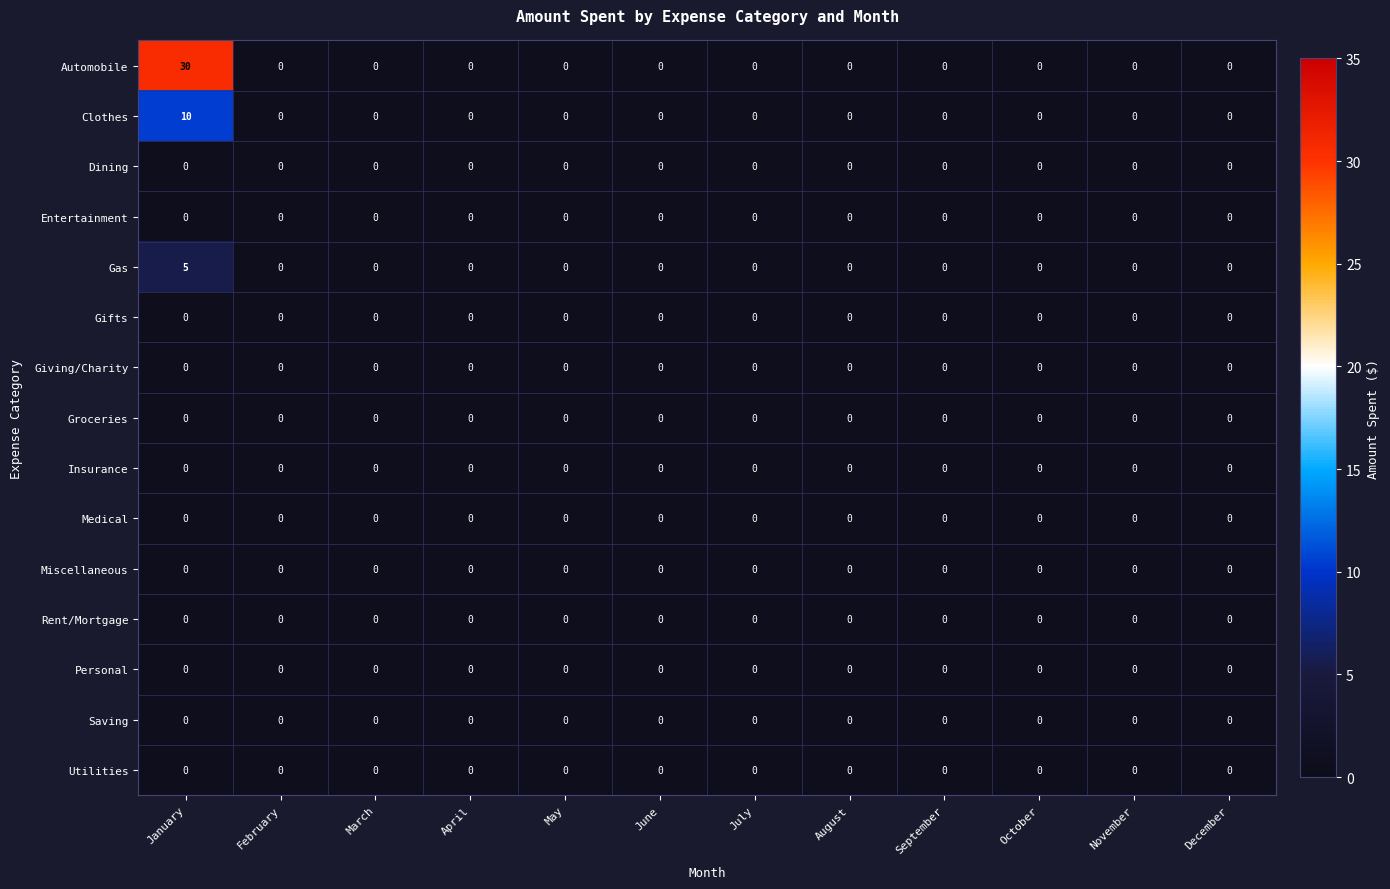

Which category has the lowest value across all series?

February